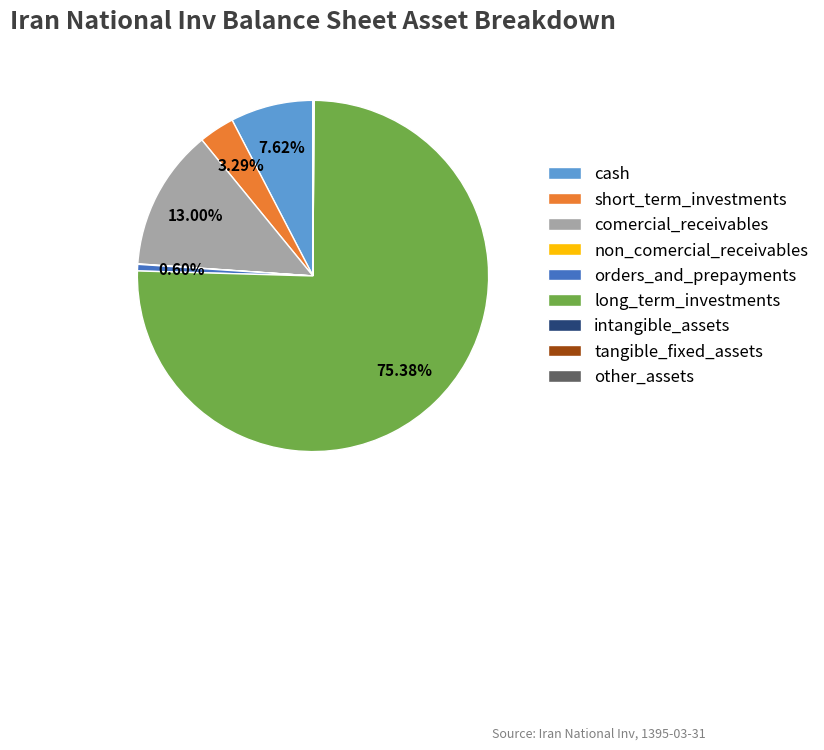

Is there any slice that represents more than half of the pie?

Yes